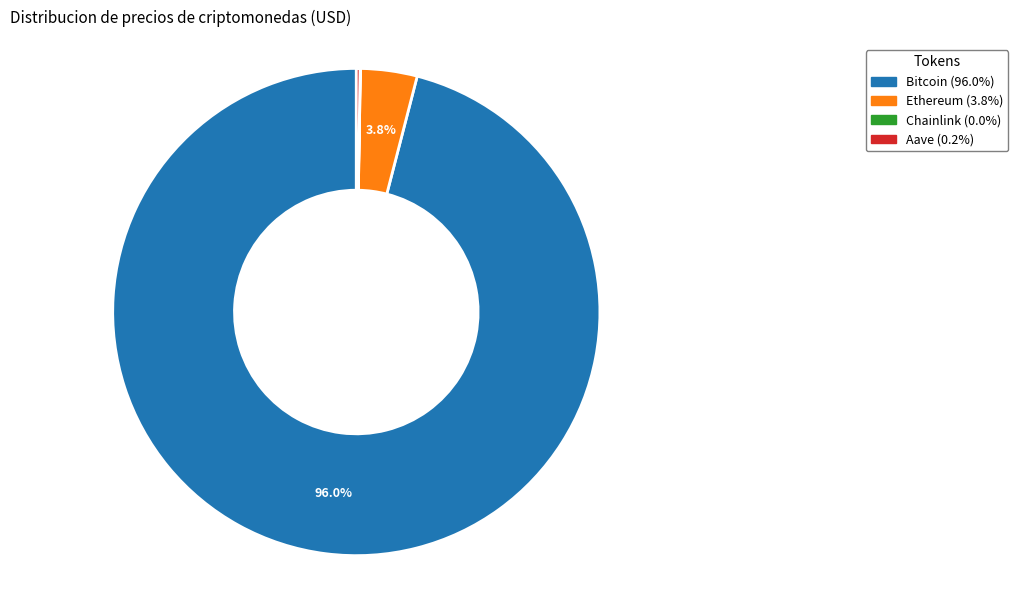

What is the majority slice?

Bitcoin